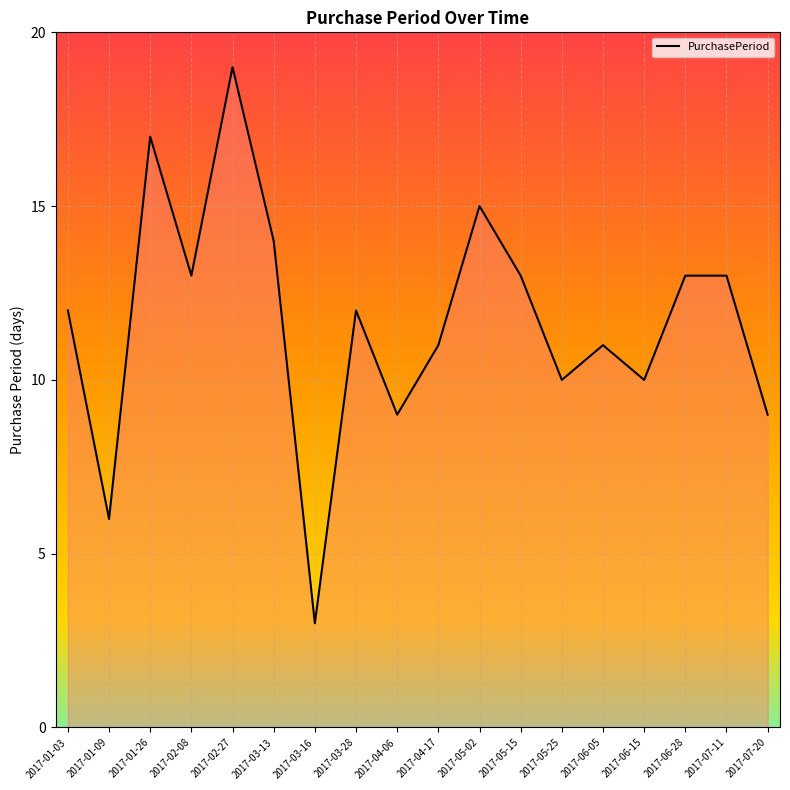

What is the change in value from 2017-05-02 to 2017-06-15?

-5